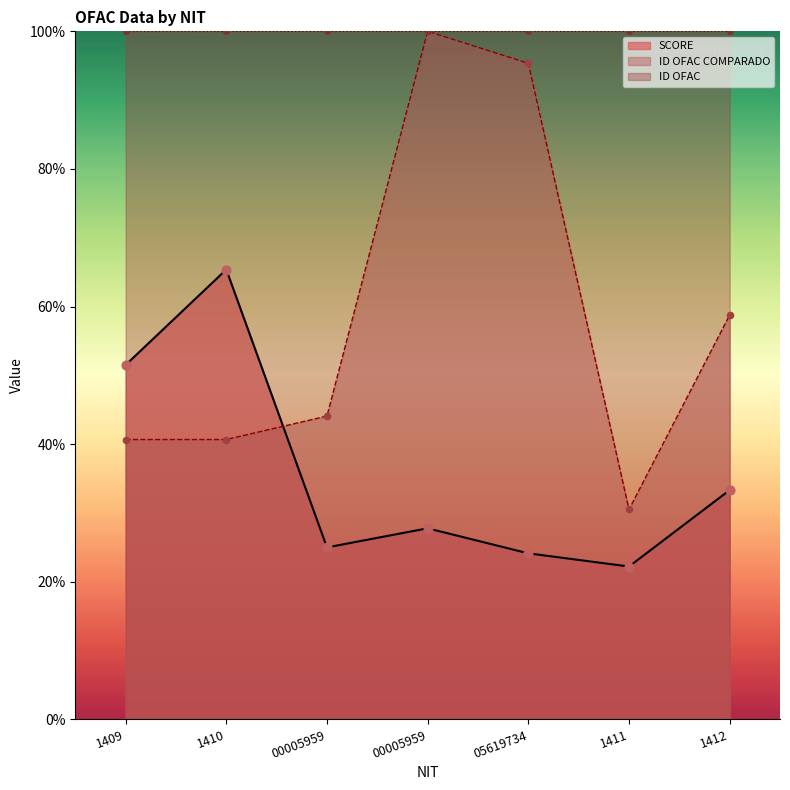

Which series contains the lowest Y value?

SCORE